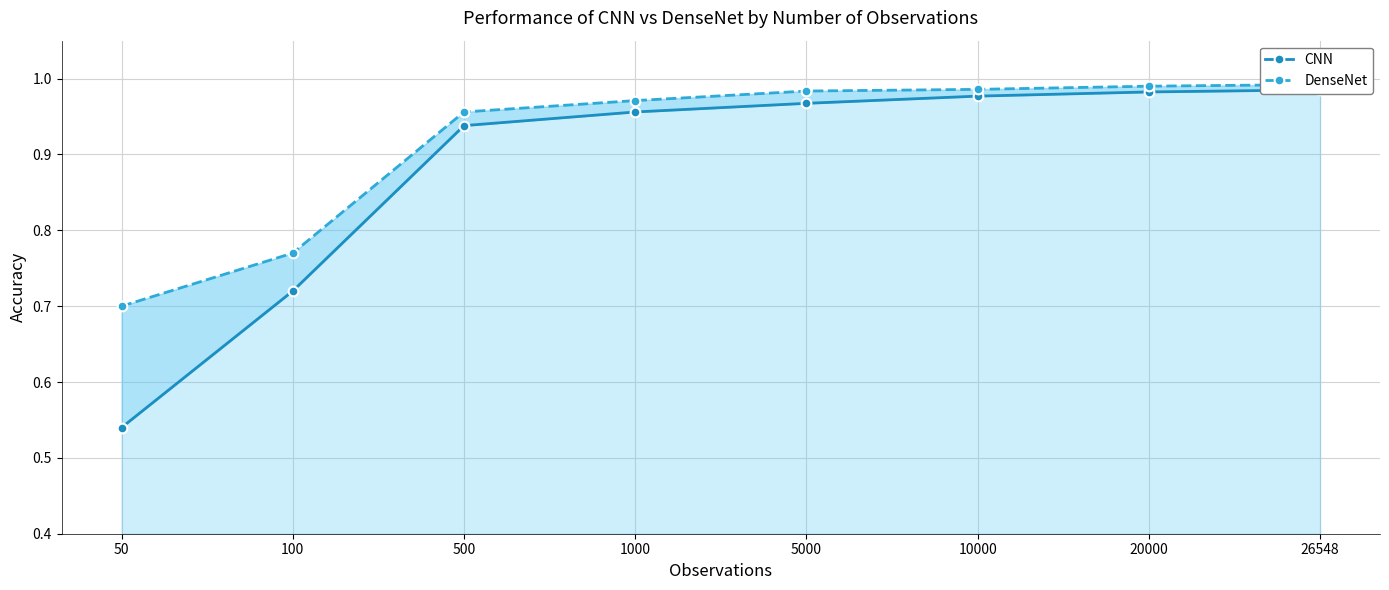

Reading left to right, transcribe all the data shown in this chart.

CNN: 50=0.5	100=0.7	500=0.9	1000=1.0	5000=1.0	10000=1.0	20000=1.0	26548=1.0
DenseNet: 50=0.7	100=0.8	500=1.0	1000=1.0	5000=1.0	10000=1.0	20000=1.0	26548=1.0